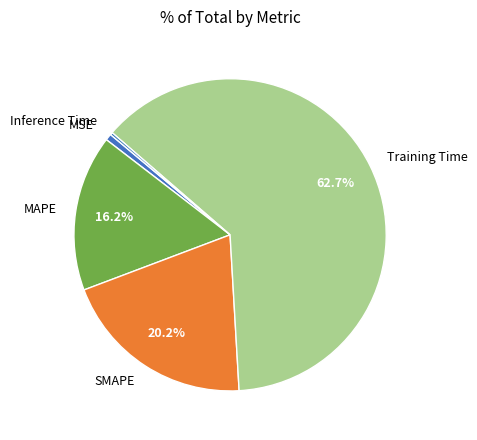

What percentage is the MAPE slice, to the nearest percent?

16%